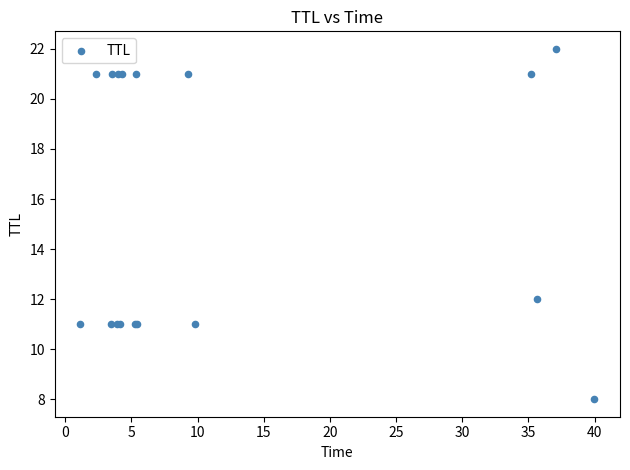

What Y value in the scatter plot is closest to 15?

12